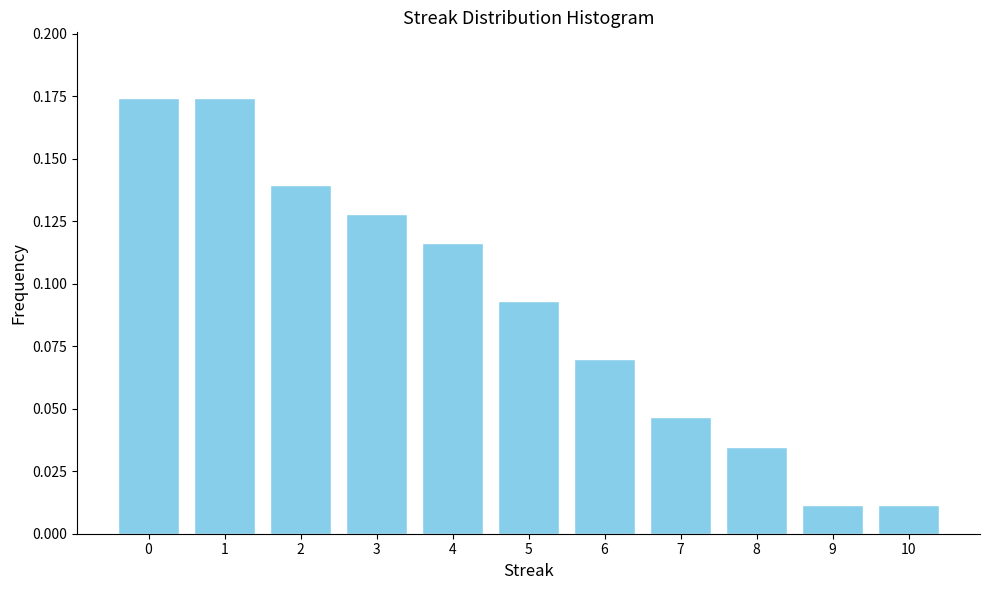

The value at 1 is 0.1. True or false?

False